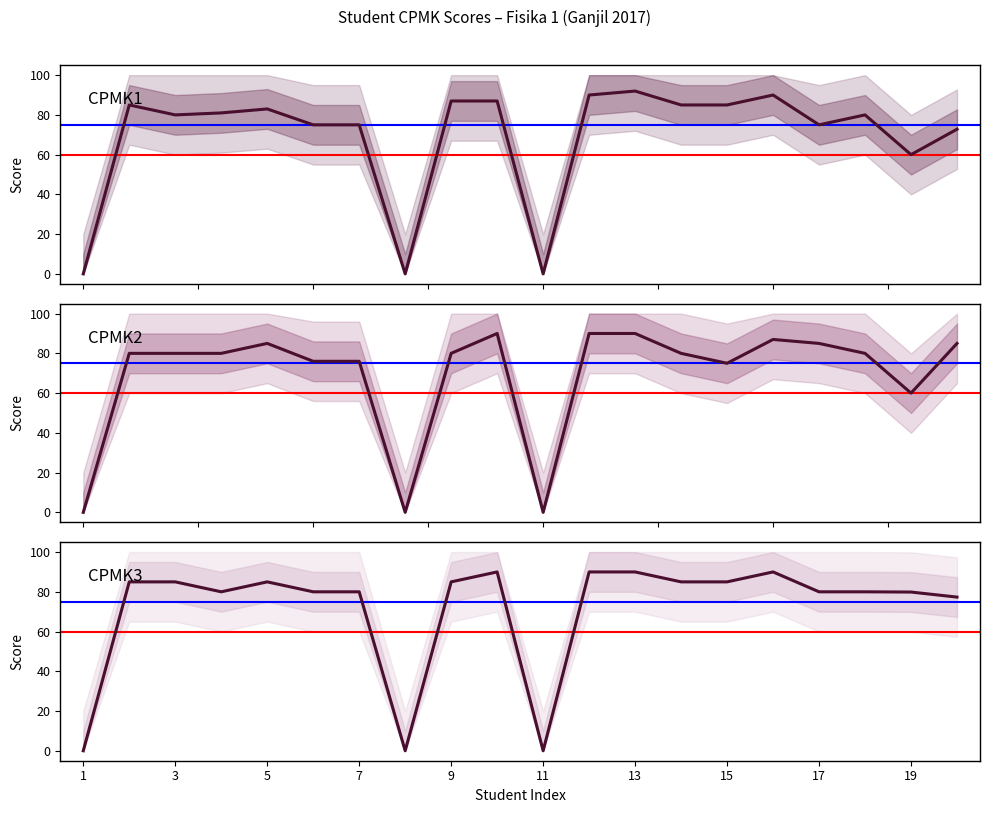

At how many categories does at least one series exceed 18?

17